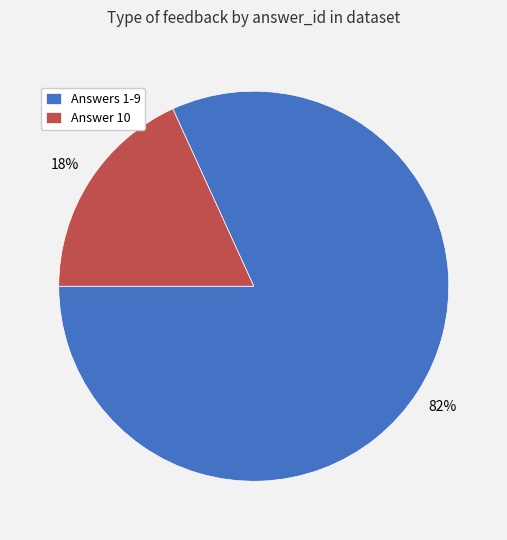

Does Answer 10 account for over 50% of the chart?

No